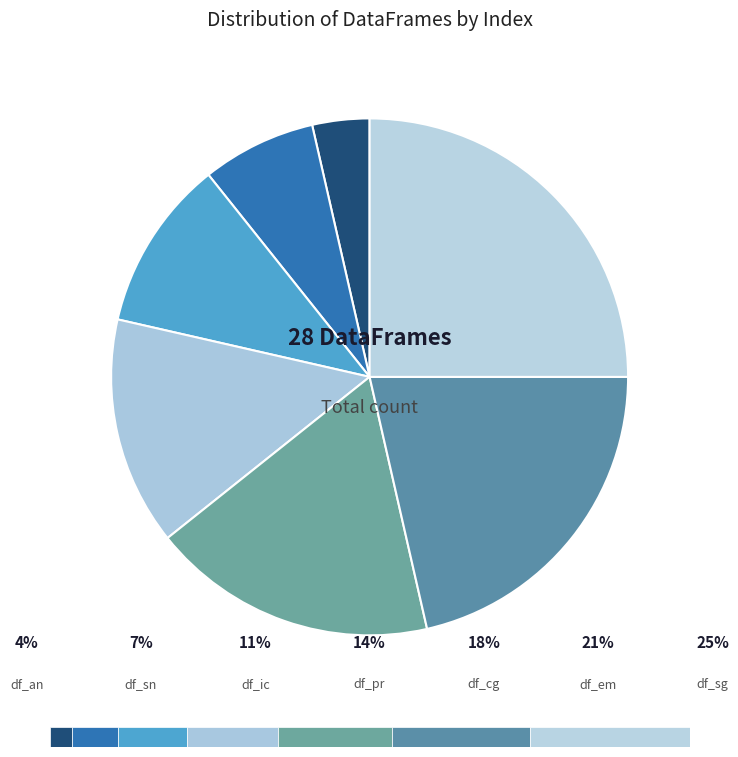

Which slice is the smallest?

df_an